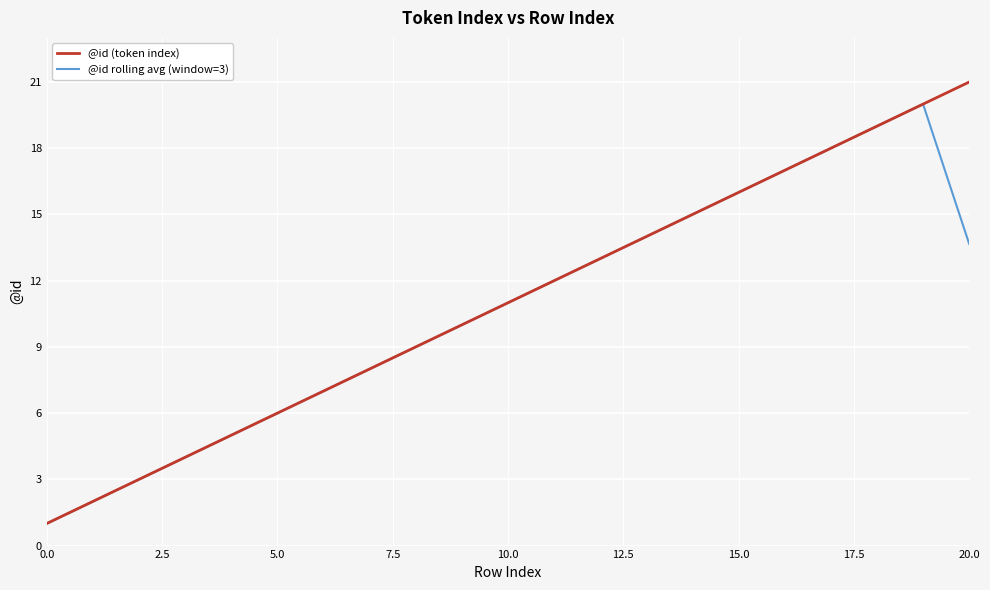

What is the sum of all @id (token index) values?

231.0